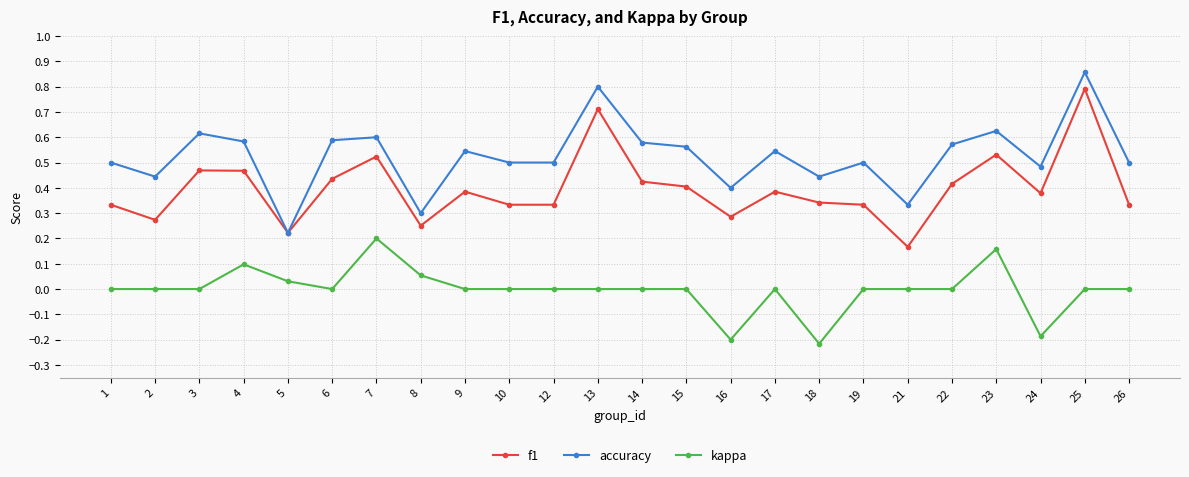

How many lines are shown in the chart?

3